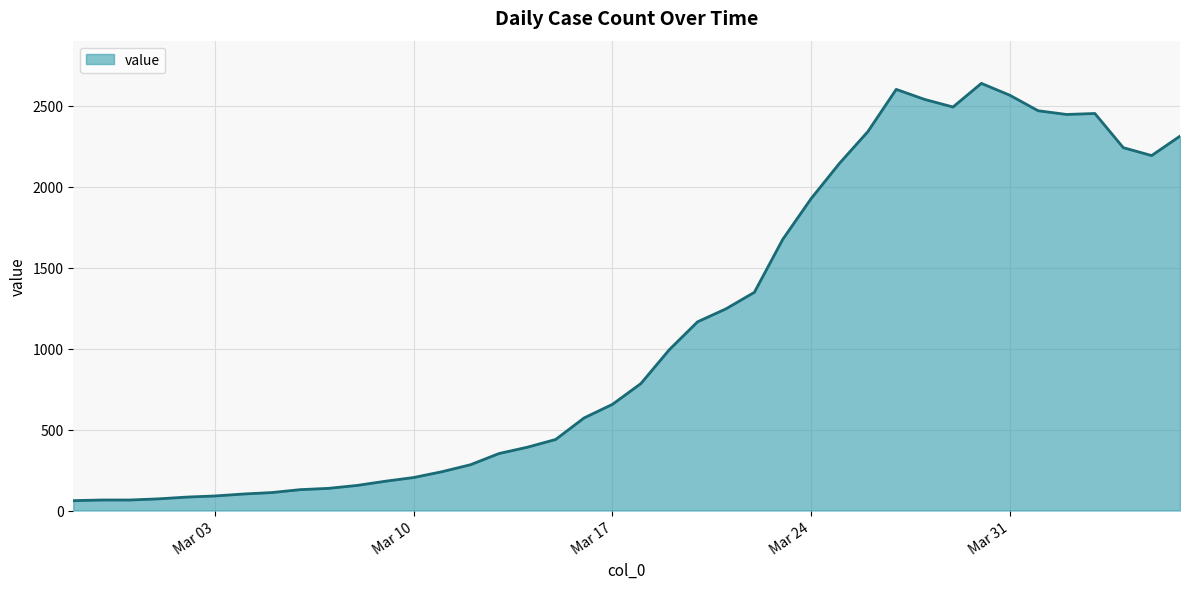

What is the minimum value shown in the chart?

61